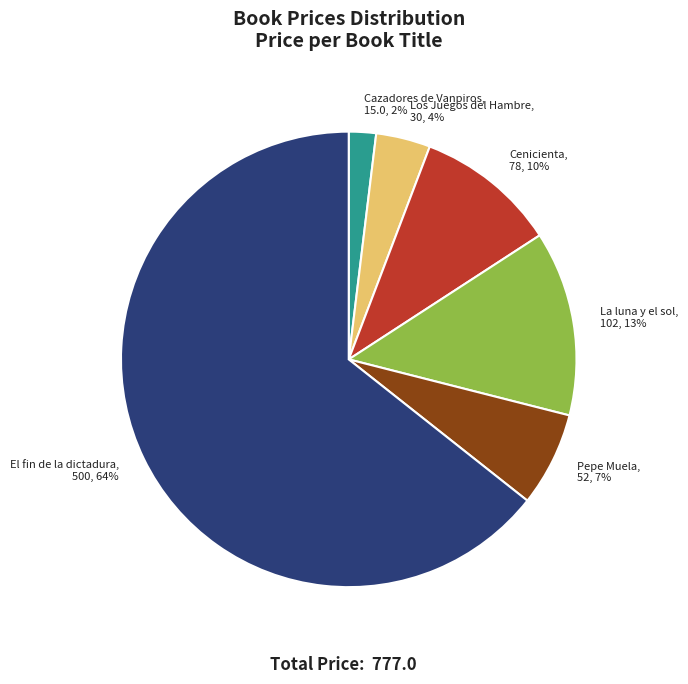

What is the smallest slice in the pie chart?

Cazadores de Vanpiros